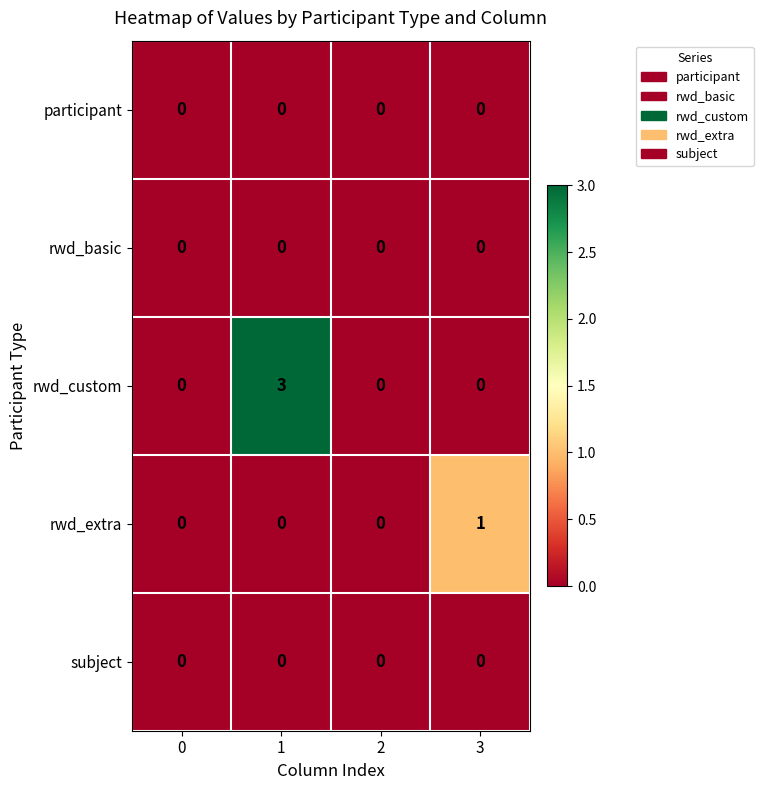

Reading left to right, transcribe all the data shown in this chart.

participant: 0=0	1=0	2=0	3=0
rwd_basic: 0=0	1=0	2=0	3=0
rwd_custom: 0=0	1=3	2=0	3=0
rwd_extra: 0=0	1=0	2=0	3=1
subject: 0=0	1=0	2=0	3=0